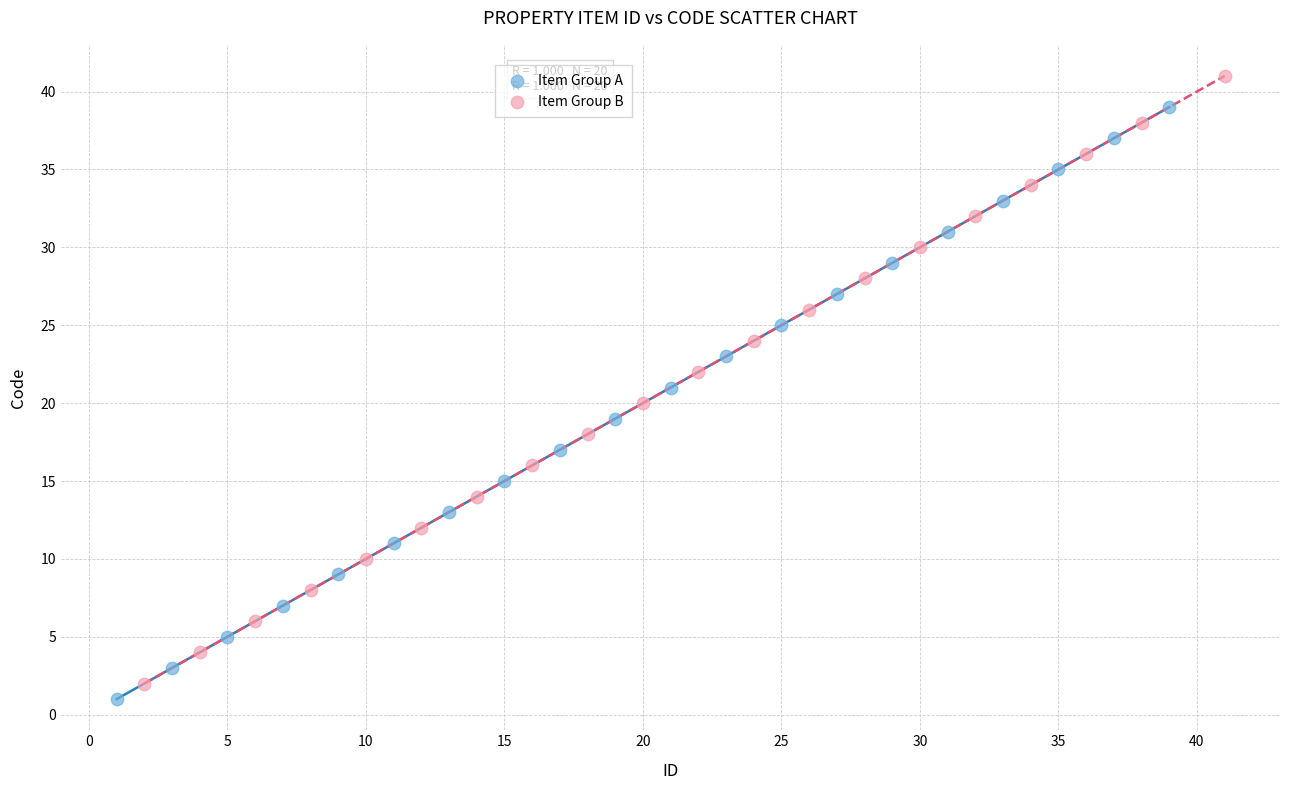

Which series reaches the maximum Y coordinate?

Item Group B